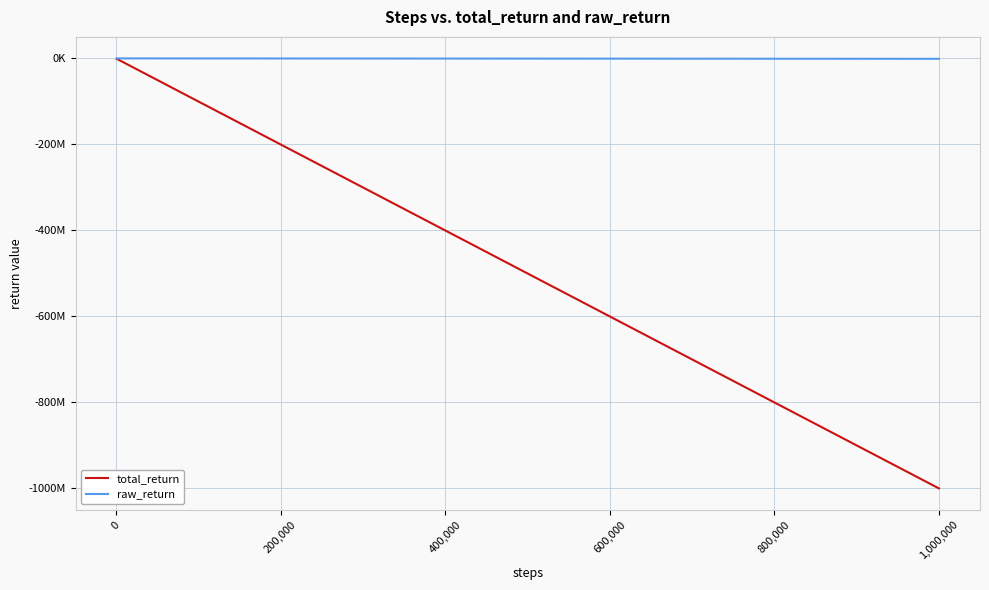

True or false: raw_return and total_return cross at least once.

False